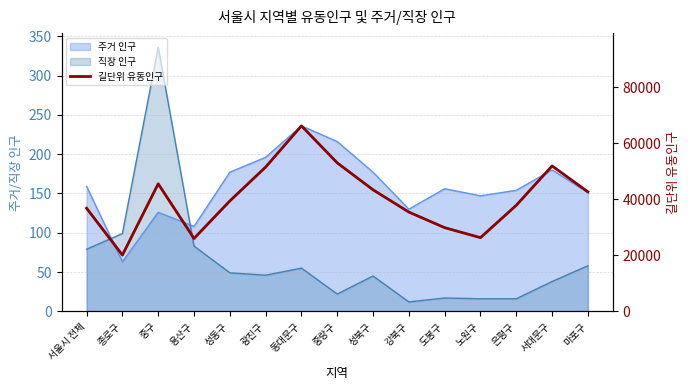

Reading left to right, transcribe all the data shown in this chart.

서울시 전체=36839.5	종로구=20102.5	중구=45558.5	용산구=26027.5	성동구=39435.0	광진구=51539.0	동대문구=66269.5	중랑구=53040.0	성북구=43418.0	강북구=35461.0	도봉구=29887.5	노원구=26322.5	은평구=37889.0	서대문구=51951.5	마포구=42698.0